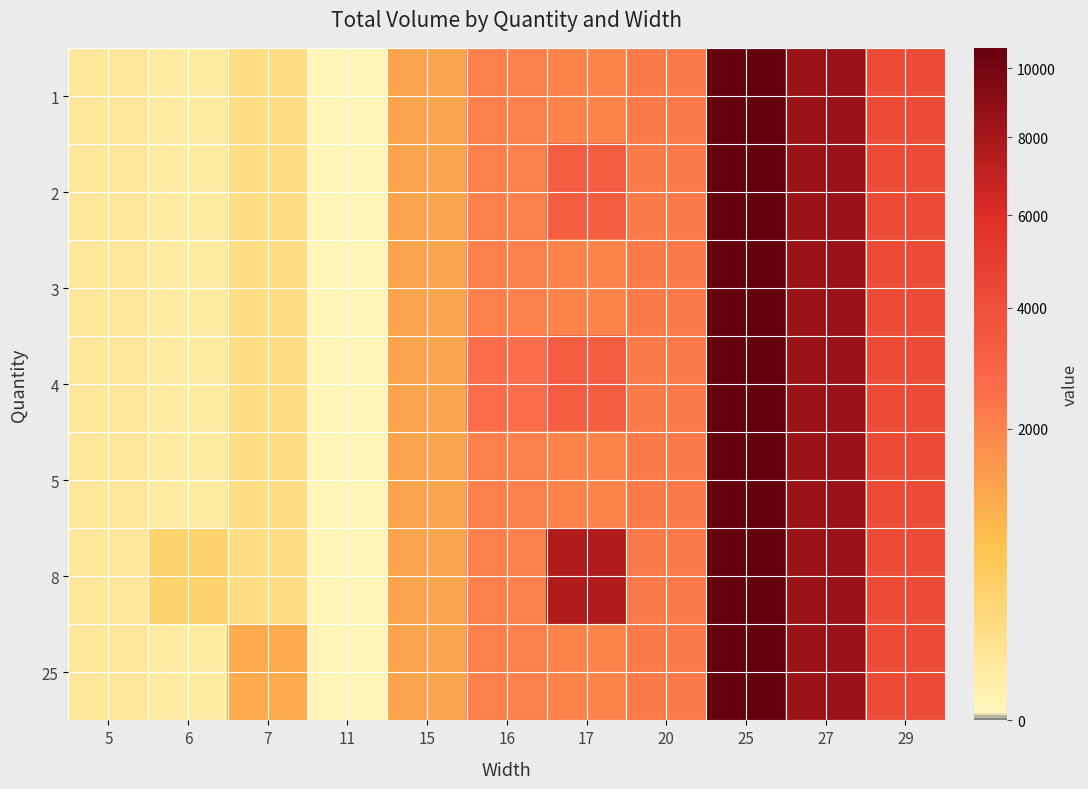

Reading left to right, extract all data points from this chart.

1: 5=80.0	6=48.0	7=196.0	11=7.9	15=1260.0	16=2080.0	17=1989.0	20=2240.0	25=10625.0	27=8538.8	29=4176.0
2: 5=80.0	6=48.0	7=196.0	11=7.9	15=1260.0	16=2080.0	17=3315.0	20=2240.0	25=10625.0	27=8538.8	29=4176.0
3: 5=80.0	6=48.0	7=196.0	11=7.9	15=1260.0	16=2080.0	17=1989.0	20=2240.0	25=10625.0	27=8538.8	29=4176.0
4: 5=80.0	6=48.0	7=196.0	11=7.9	15=1260.0	16=2652.0	17=3315.0	20=2240.0	25=10625.0	27=8538.8	29=4176.0
5: 5=80.0	6=48.0	7=196.0	11=7.9	15=1260.0	16=2080.0	17=1989.0	20=2240.0	25=10625.0	27=8538.8	29=4176.0
8: 5=80.0	6=384.0	7=196.0	11=7.9	15=1260.0	16=2080.0	17=7616.0	20=2240.0	25=10625.0	27=8538.8	29=4176.0
25: 5=80.0	6=48.0	7=1137.5	11=7.9	15=1260.0	16=2080.0	17=1989.0	20=2240.0	25=10625.0	27=8538.8	29=4176.0